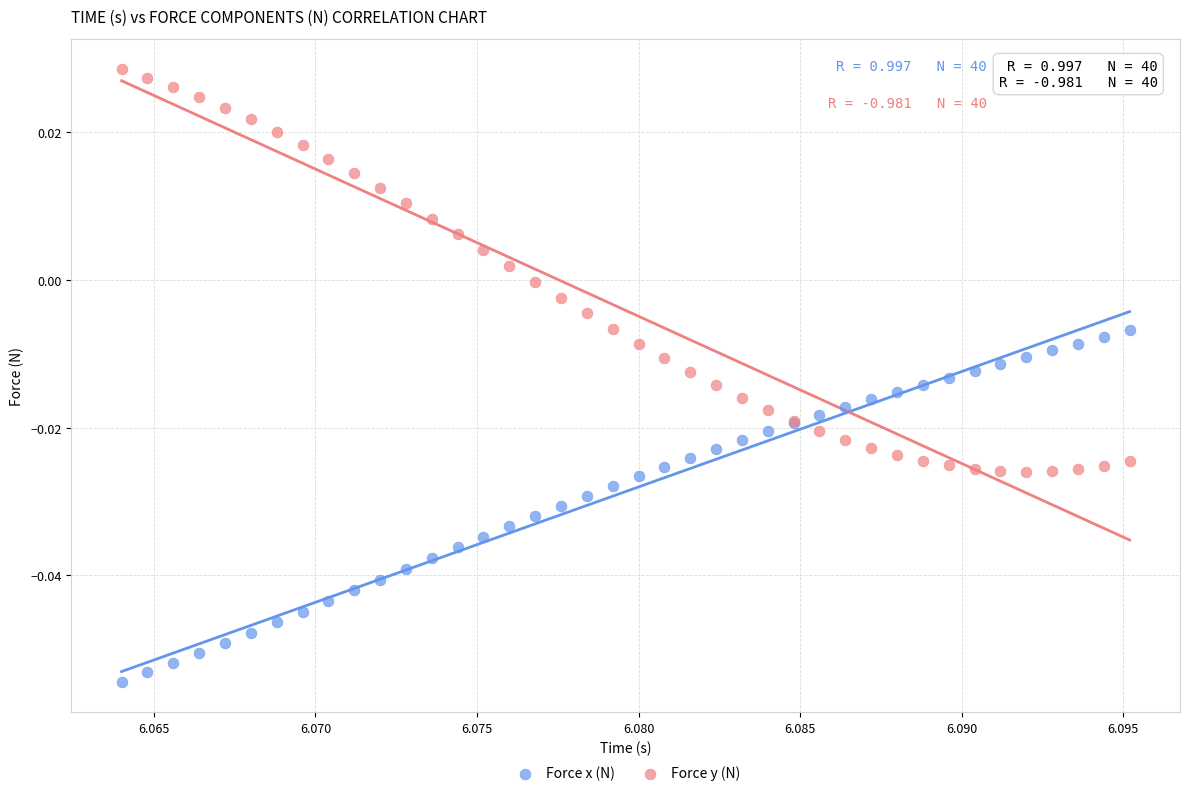

Which series has the largest Y range (max minus min)?

Force y (N)